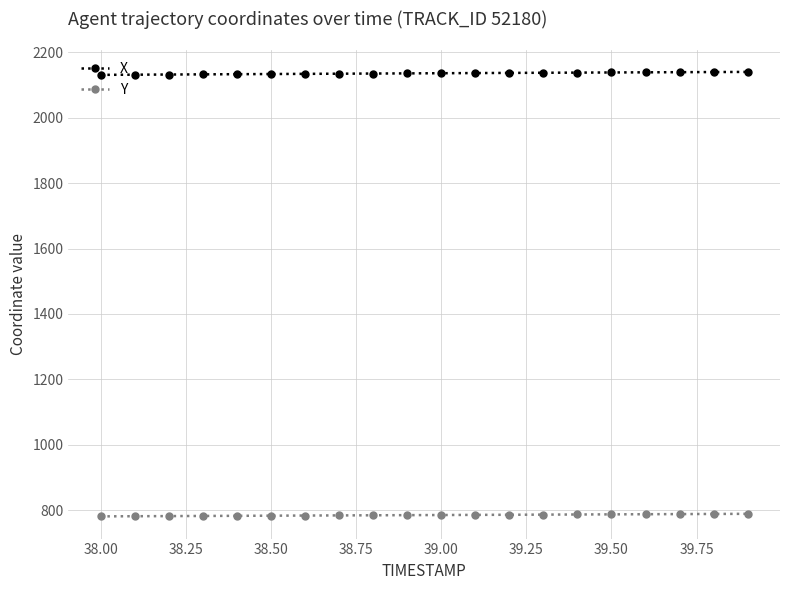

What is the smallest value displayed?

781.0